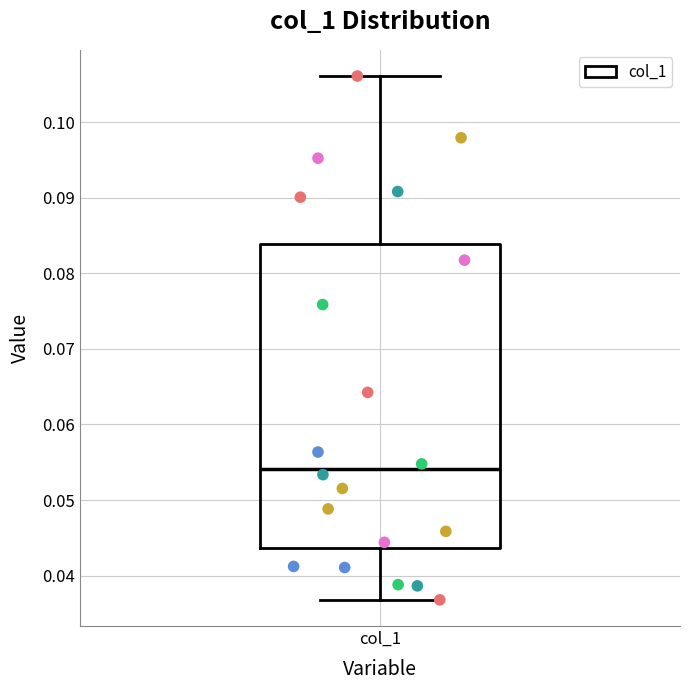

Read this box plot against the y-axis: the position of the median line, the range covered by the box, and the ends of both whiskers. The values are not printed on the chart, so give them approximately, as read against the axis.

median 0.054, box 0.044 to 0.084, whiskers 0.037 to 0.106